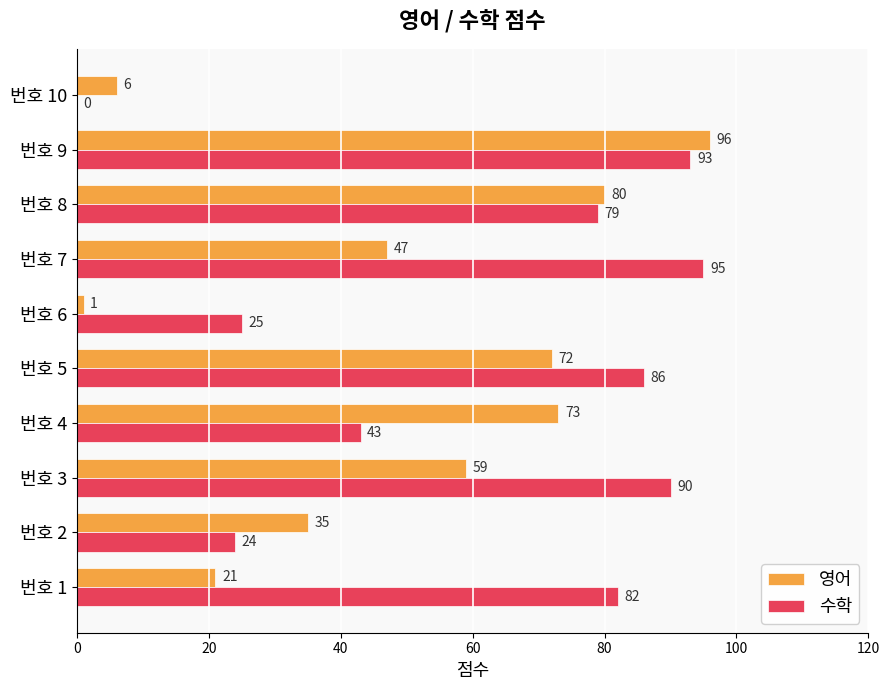

What is the sum of the 영어 values at 번호 10 and 번호 2?

41